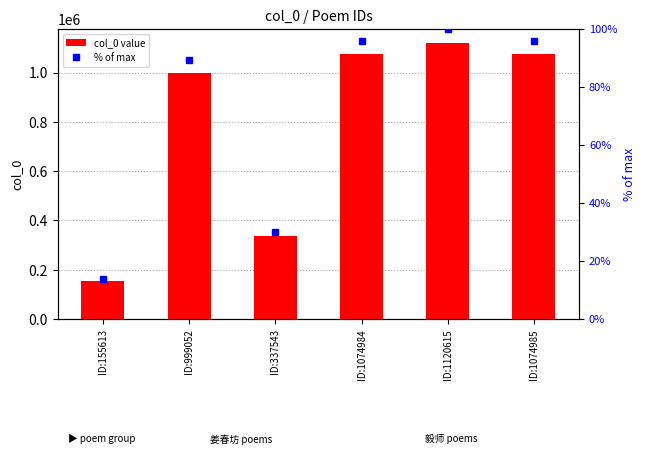

At ID:337543, list the series in order from largest to smallest.

col_0 value, % of max